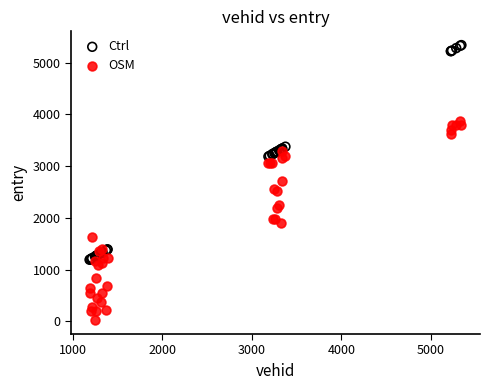

Which series has the widest spread of Y values?

Ctrl